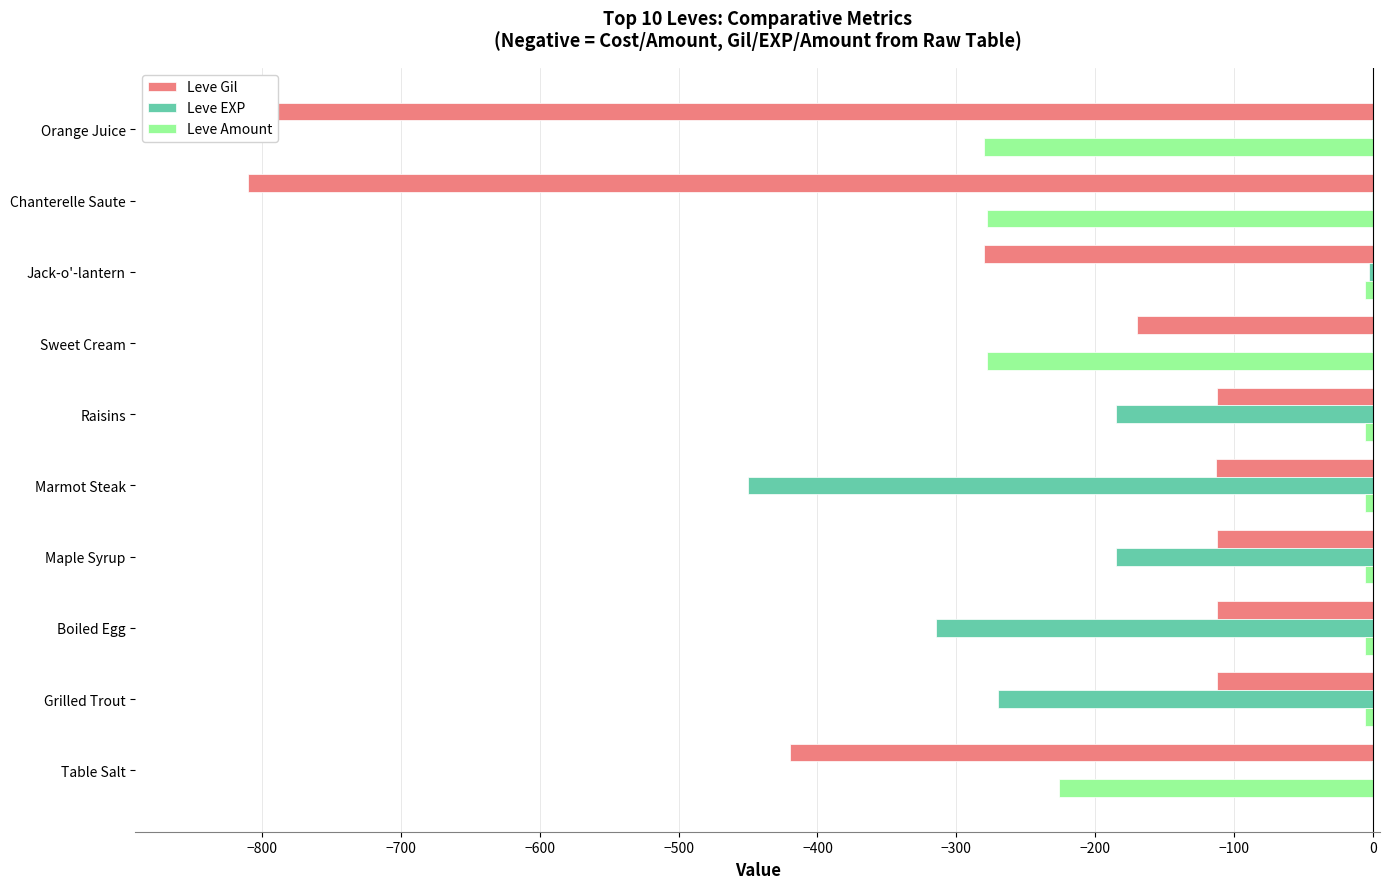

Which series has the widest spread of values?

Leve Gil